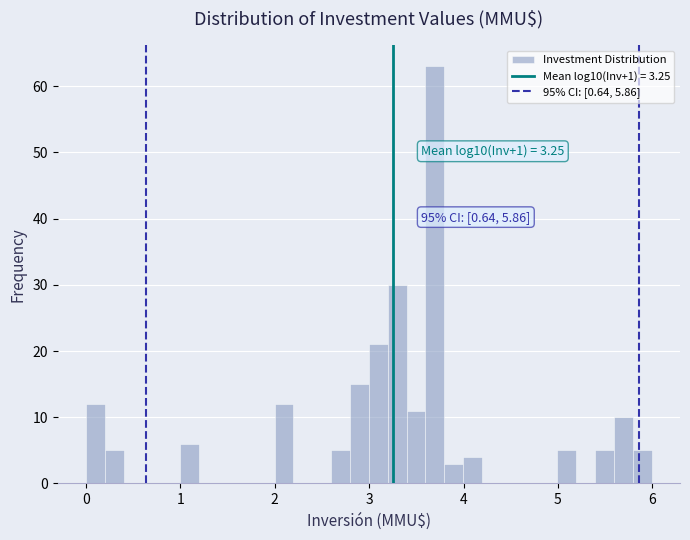

Around what value on the x-axis is the tallest bar? Give the approximate position of its centre, as read against the axis.

3.7